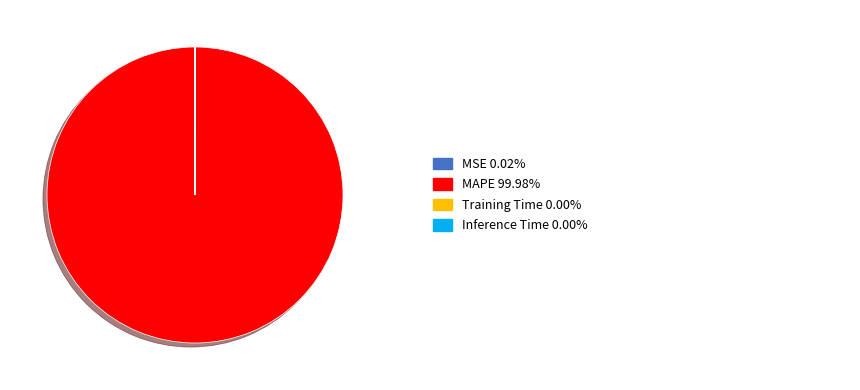

Is there a majority slice in this chart?

Yes